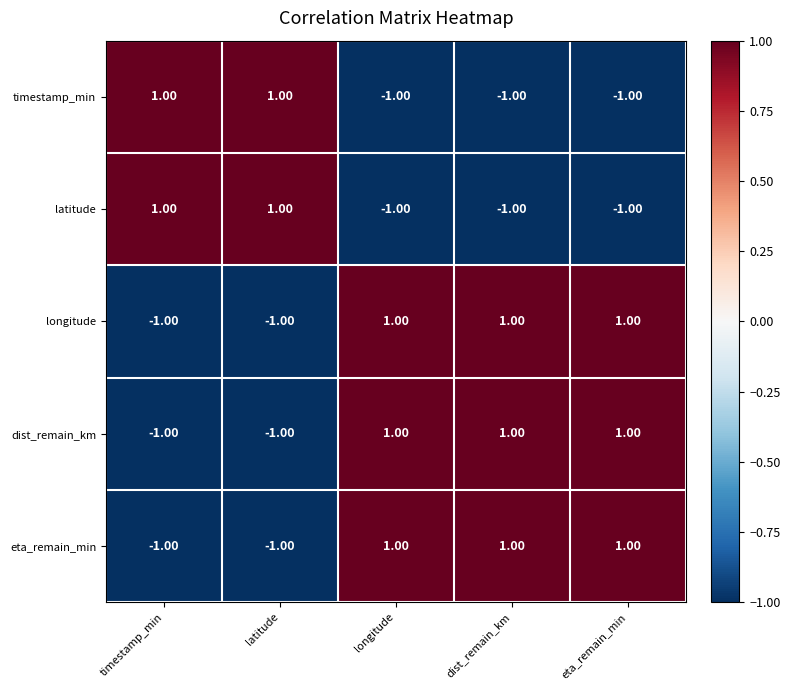

At how many categories does at least one series exceed 0?

5